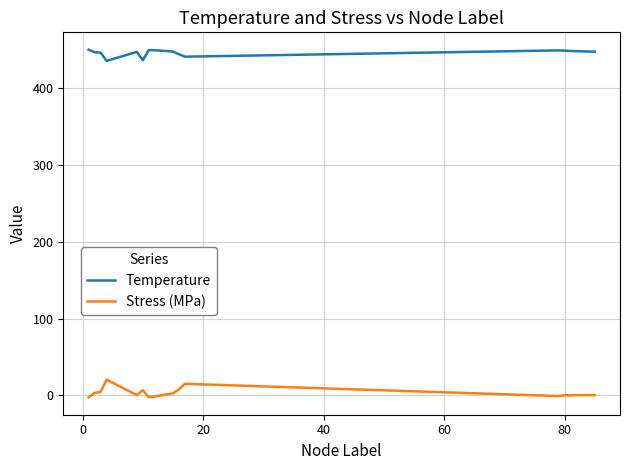

List the series in order of their overall mean, lowest first.

Stress (MPa), Temperature